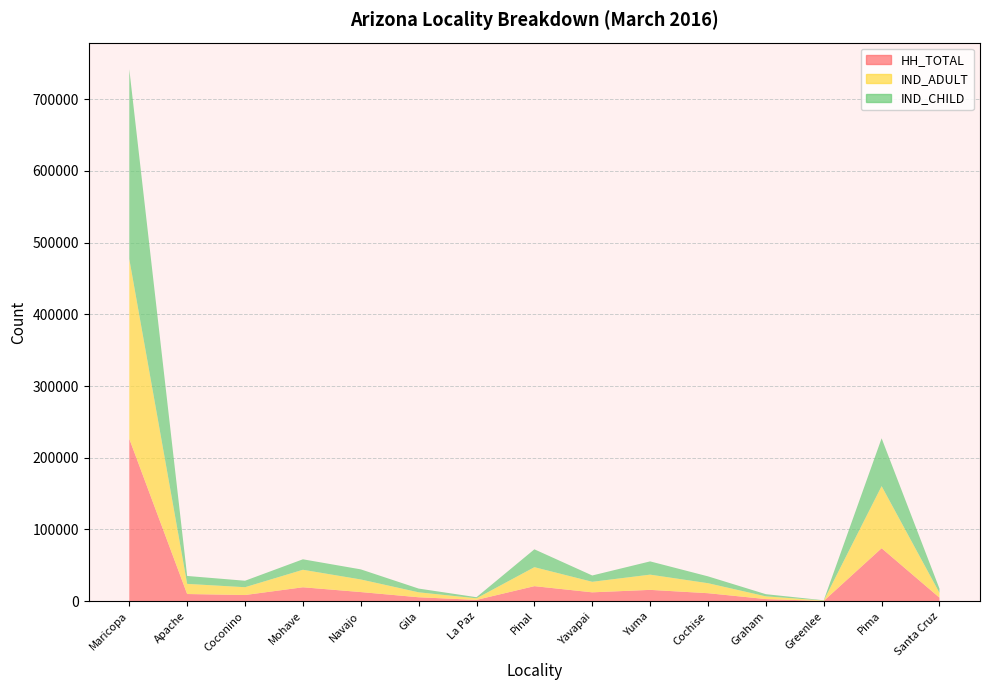

Reading right to left, what are all the values shown in this chart?

HH_TOTAL: Santa Cruz=4965	Pima=73905	Greenlee=425	Graham=3008	Cochise=11208	Yuma=15836	Yavapai=12411	Pinal=21022	La Paz=1886	Gila=5530	Navajo=12792	Mohave=19460	Coconino=8652	Apache=10054	Maricopa=226398
IND_ADULT: Santa Cruz=6701	Pima=86555	Greenlee=525	Graham=3797	Cochise=13937	Yuma=21241	Yavapai=14678	Pinal=26447	La Paz=2188	Gila=6912	Navajo=17564	Mohave=24399	Coconino=10889	Apache=14137	Maricopa=250668
IND_CHILD: Santa Cruz=5834	Pima=66657	Greenlee=359	Graham=2999	Cochise=9529	Yuma=18468	Yavapai=8807	Pinal=24898	La Paz=1524	Gila=5192	Navajo=14066	Mohave=14598	Coconino=9018	Apache=11038	Maricopa=264530